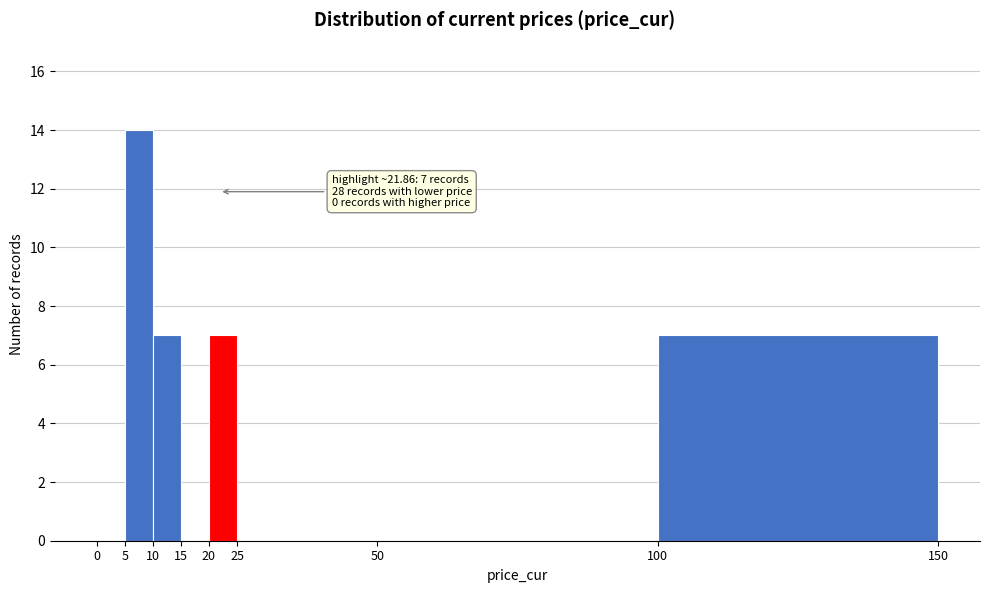

Which range on the x-axis has the tallest bar?

5 to 10